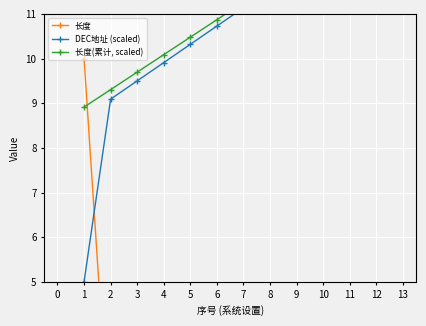

What is the maximum value shown in the chart?

14.0